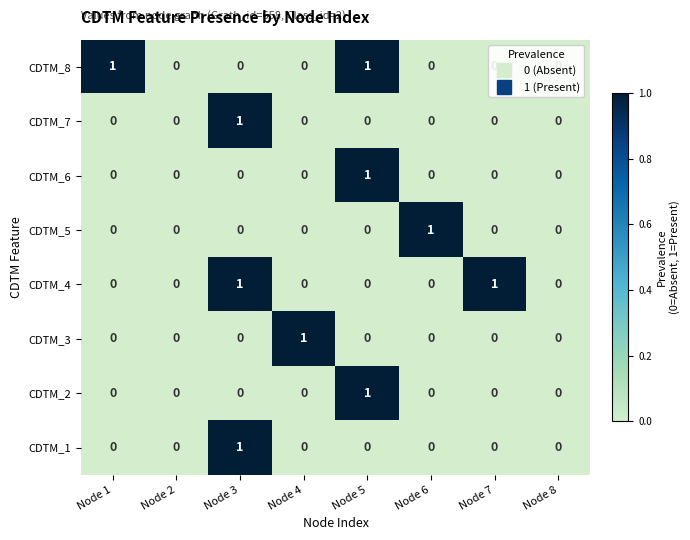

The CDTM_4 series shows 1 at Node 7. True or false?

True